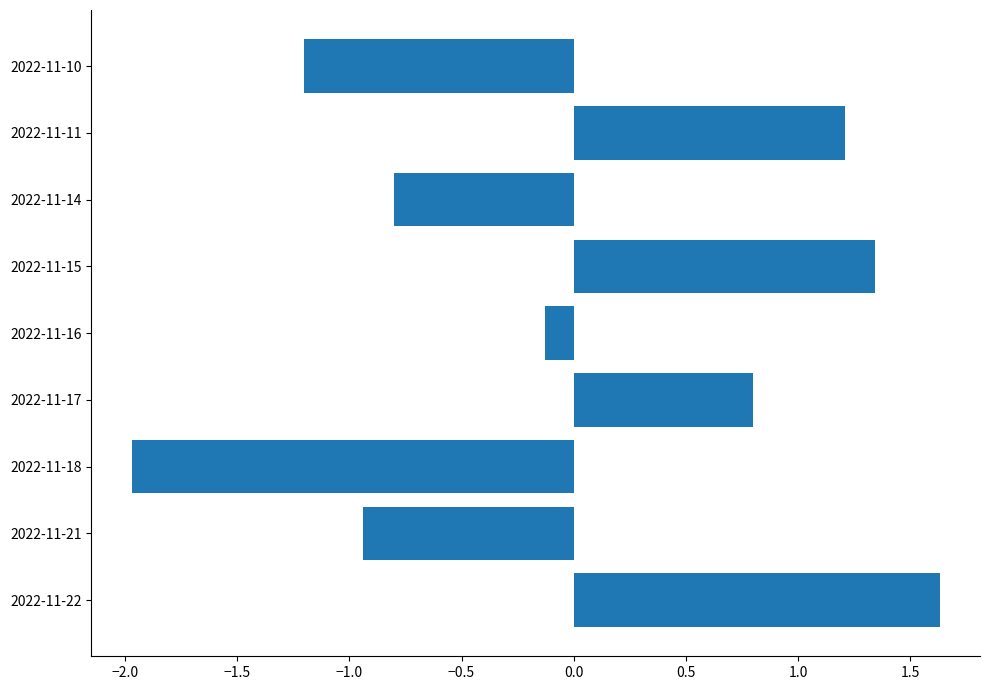

List the labels in order of value, largest first.

2022-11-22, 2022-11-15, 2022-11-11, 2022-11-17, 2022-11-16, 2022-11-14, 2022-11-21, 2022-11-10, 2022-11-18